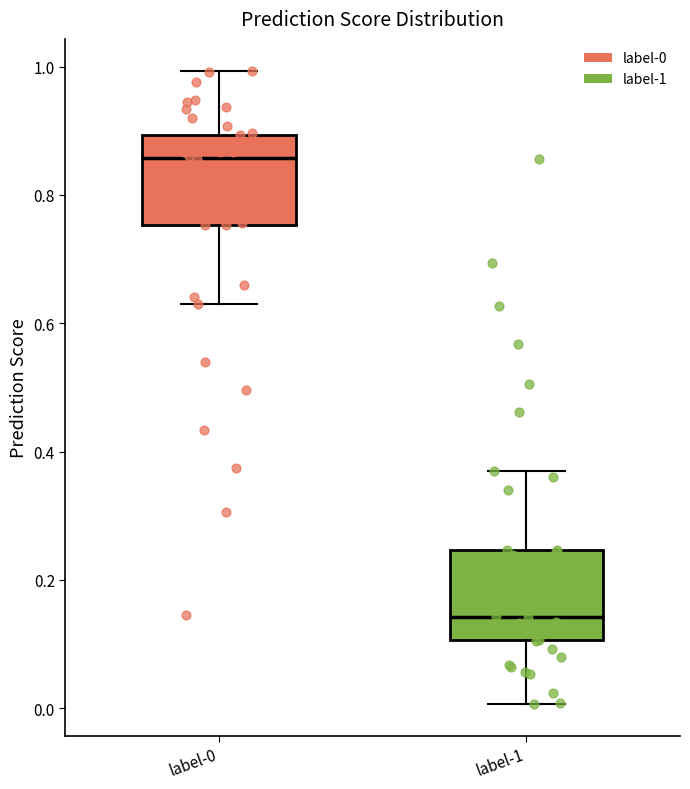

Reading left to right, transcribe this box plot: for each box, give where its median line is, the range the box spans, and where its two whiskers end, as read against the y-axis. The values are not printed on the chart, so give them approximately, as read against the axis.

label-0: median 0.86, box 0.76 to 0.90, whiskers 0.64 to 1.00
label-1: median 0.14, box 0.10 to 0.24, whiskers 0.00 to 0.36